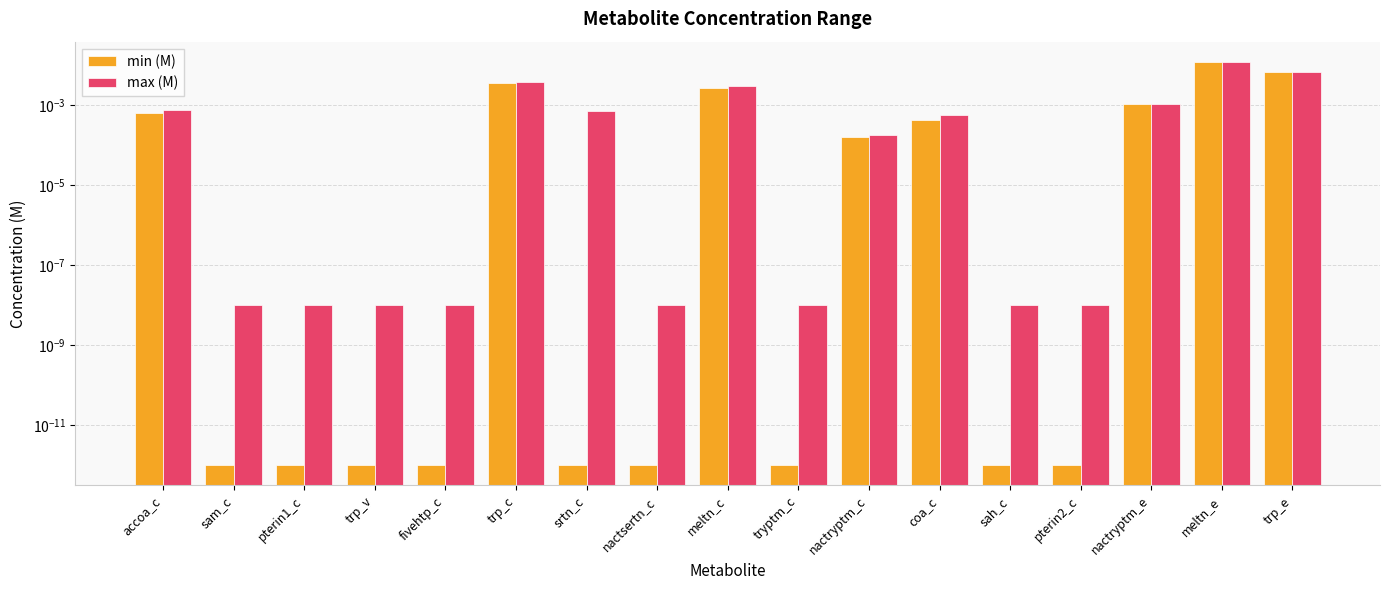

True or false: min (M) has a value of 0.0 at meltn_c.

True